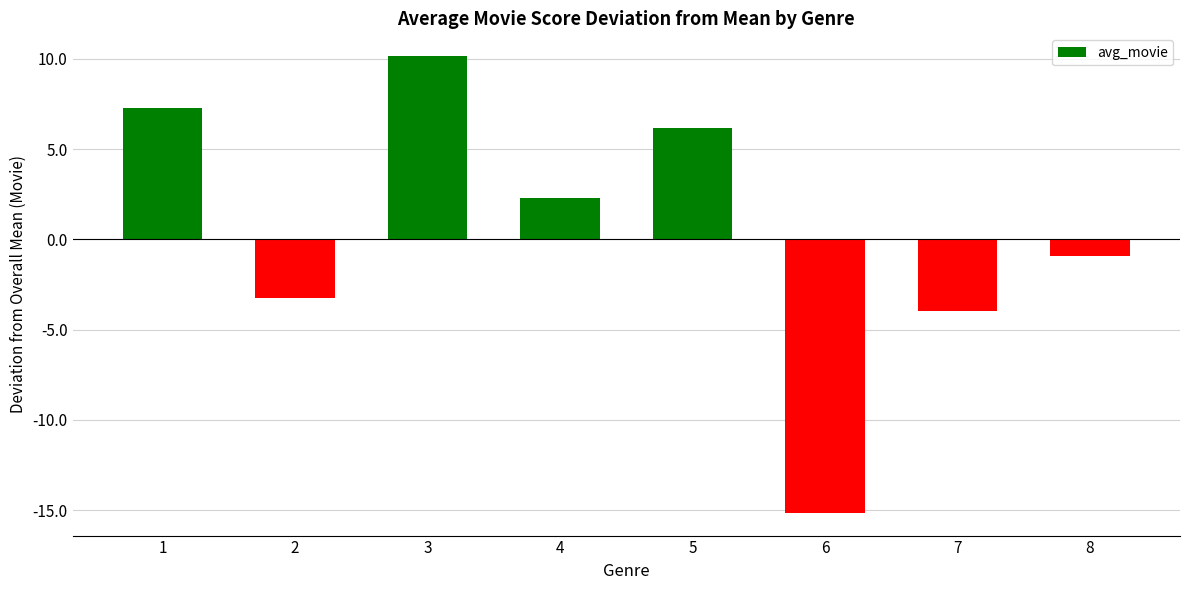

Read the value at 1.

7.3